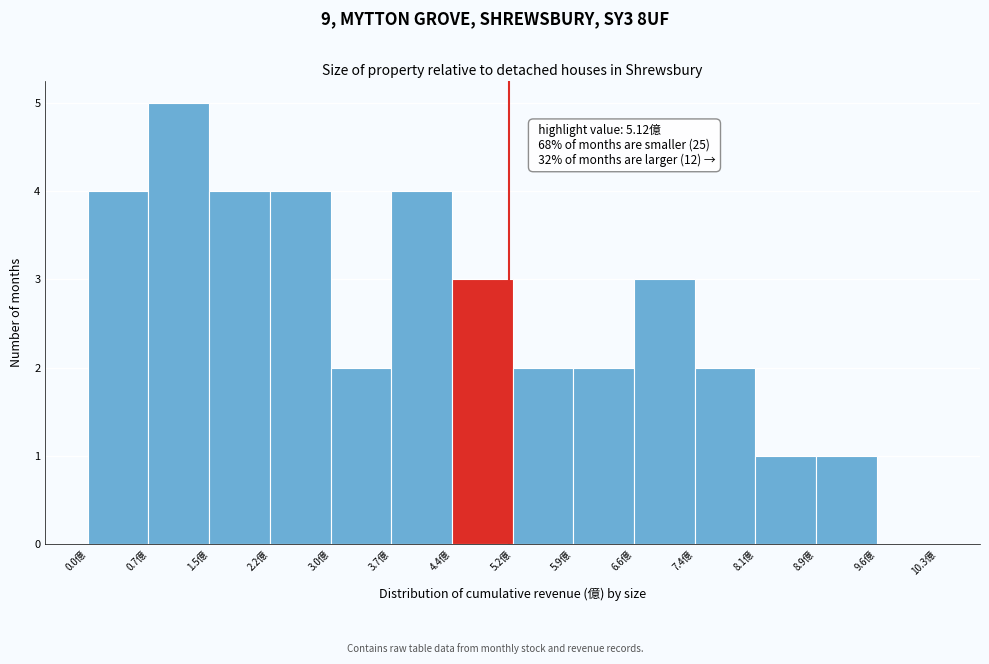

Over which range of the x-axis is the bar tallest?

0.7 to 1.5